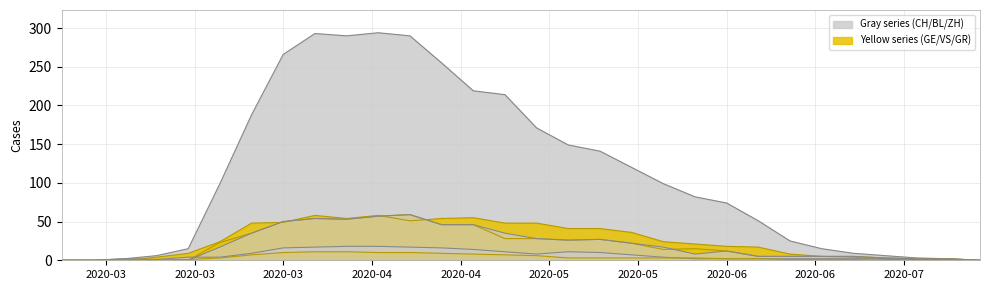

True or false: BL has a value of 1 at 26.

False